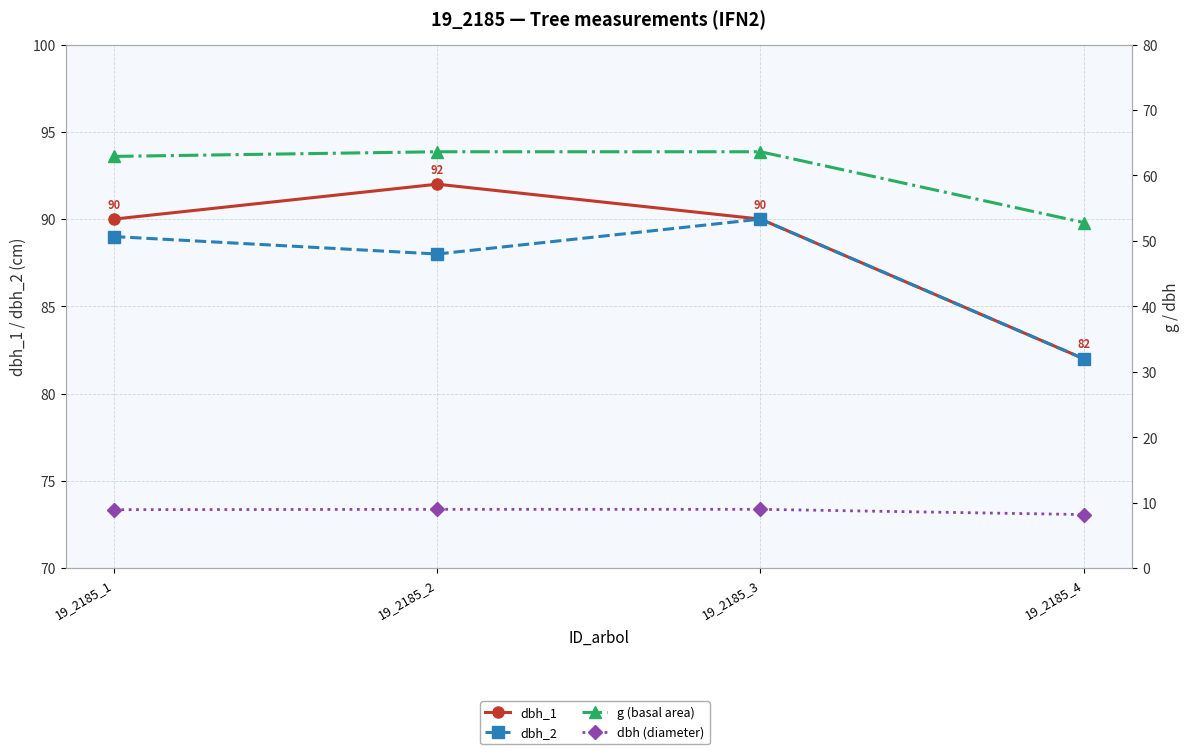

Where is dbh (diameter) nearest to the value 8?

19_2185_4